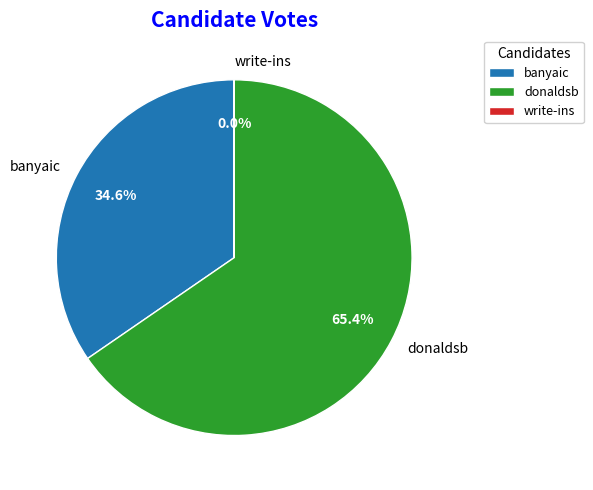

What is the total percentage of banyaic and donaldsb?

100.0%